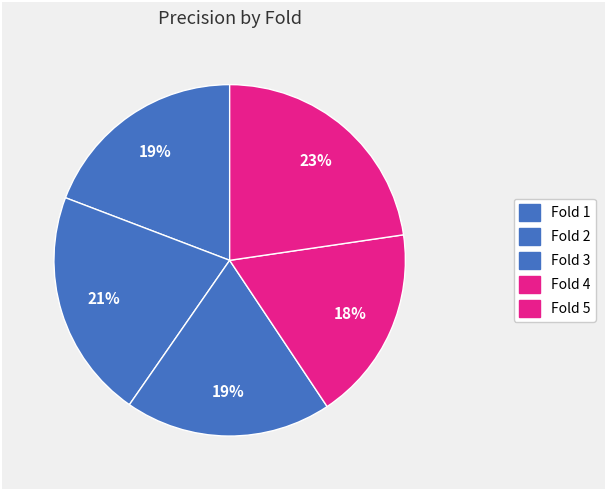

How many segments does this pie chart have?

5